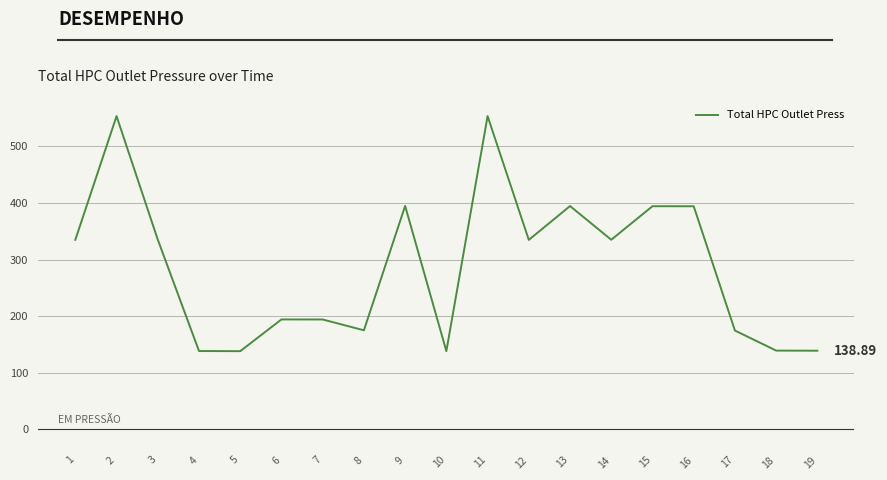

What is the smallest value displayed?

138.1